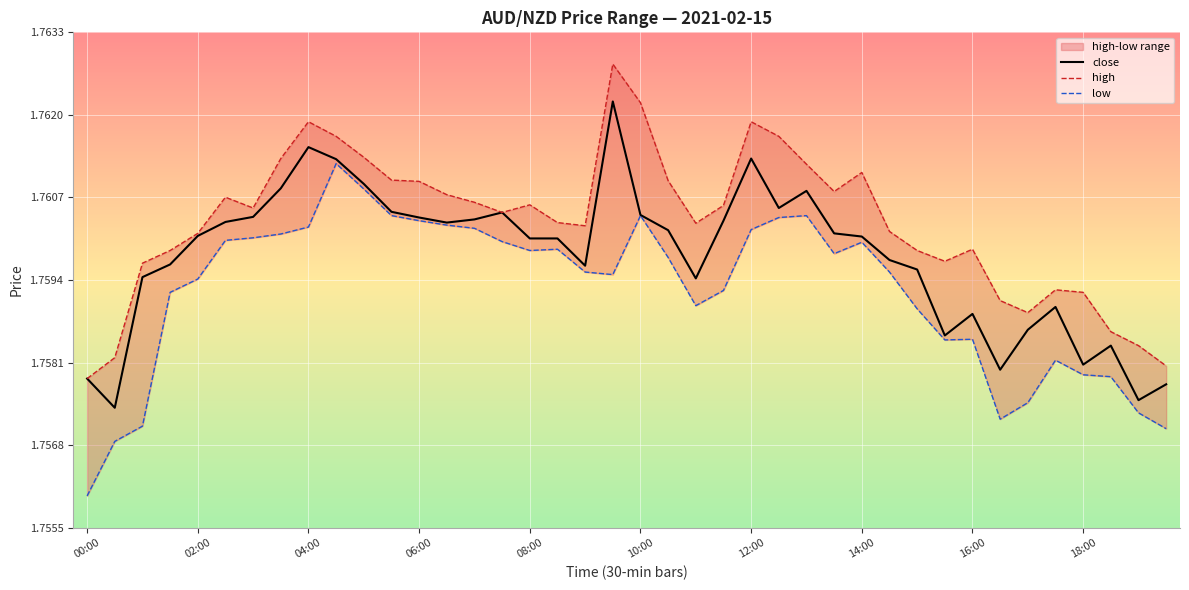

The value of close at 12:00 is 1.2. True or false?

False